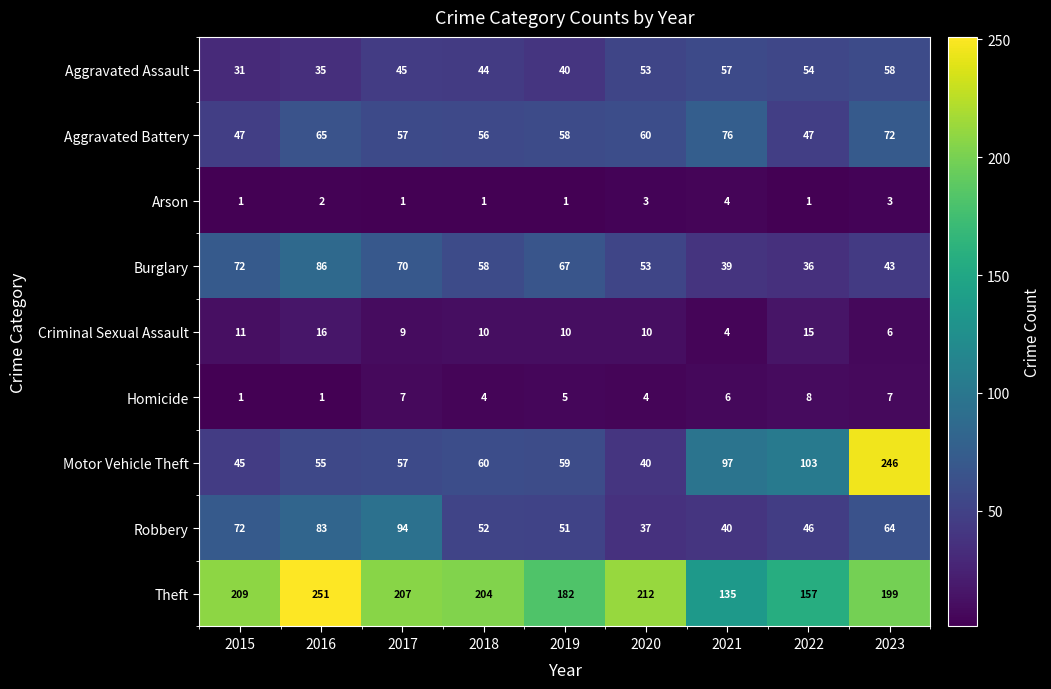

At how many categories does at least one series exceed 220?

2